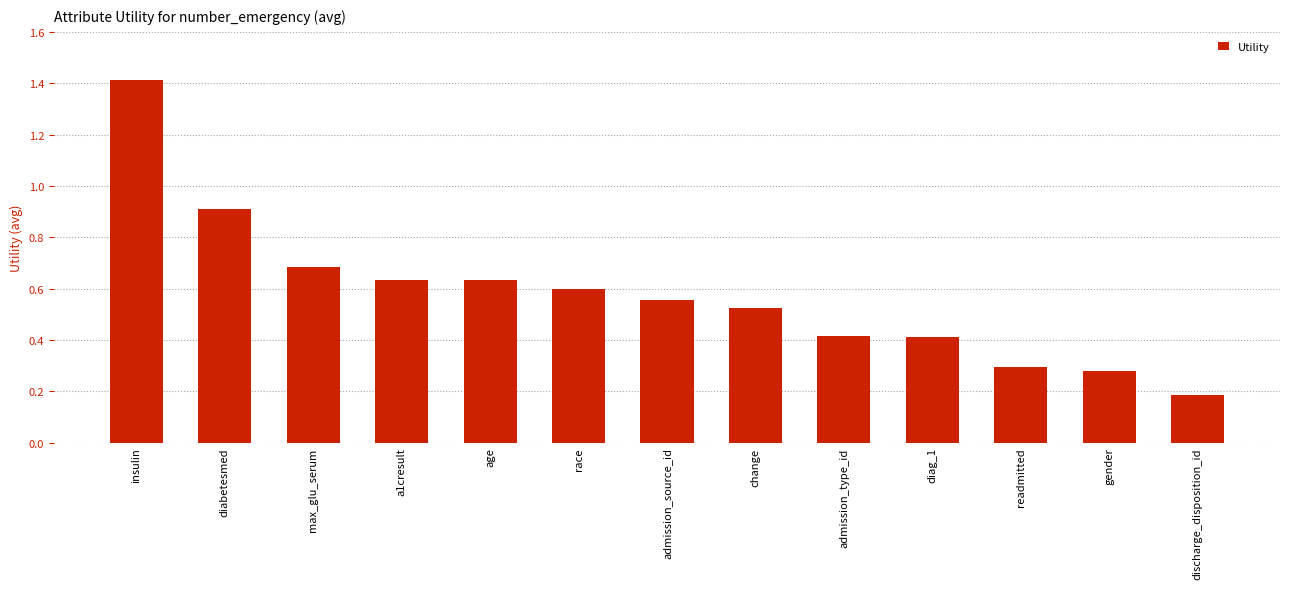

What is the label of the 7th bar from the right?

admission_source_id